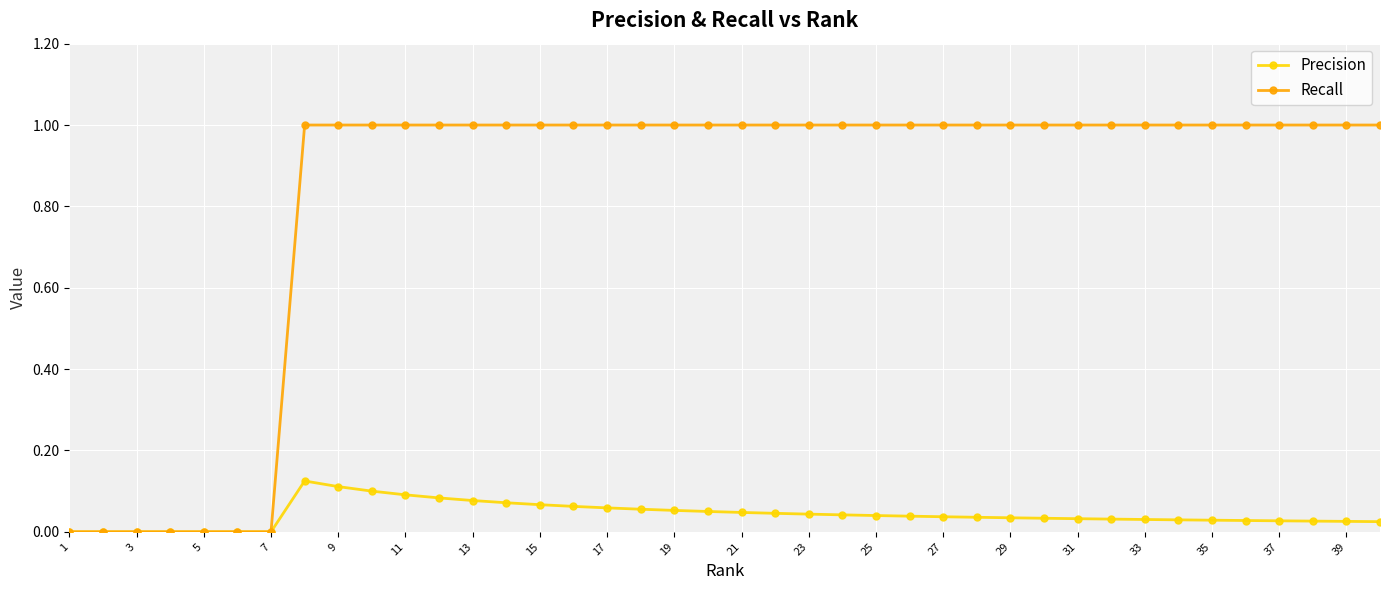

Which series has the largest range (max minus min)?

Recall